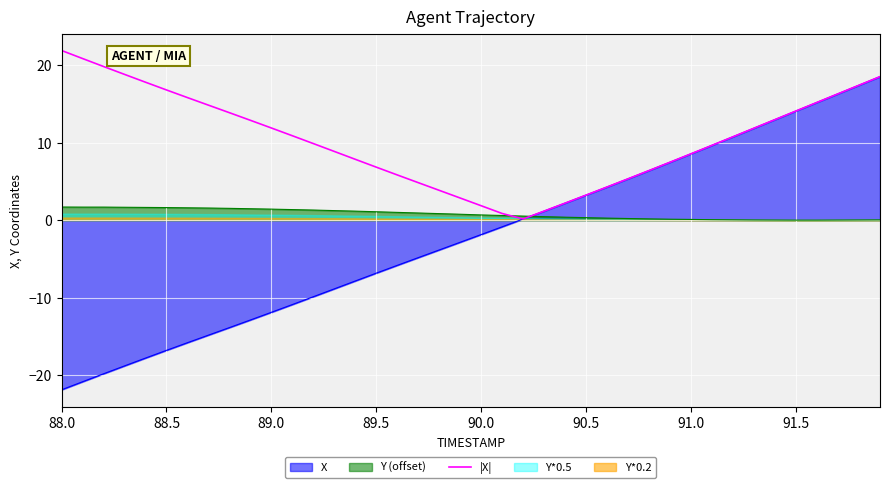

Which category has the highest value in the |X| series?

88.0